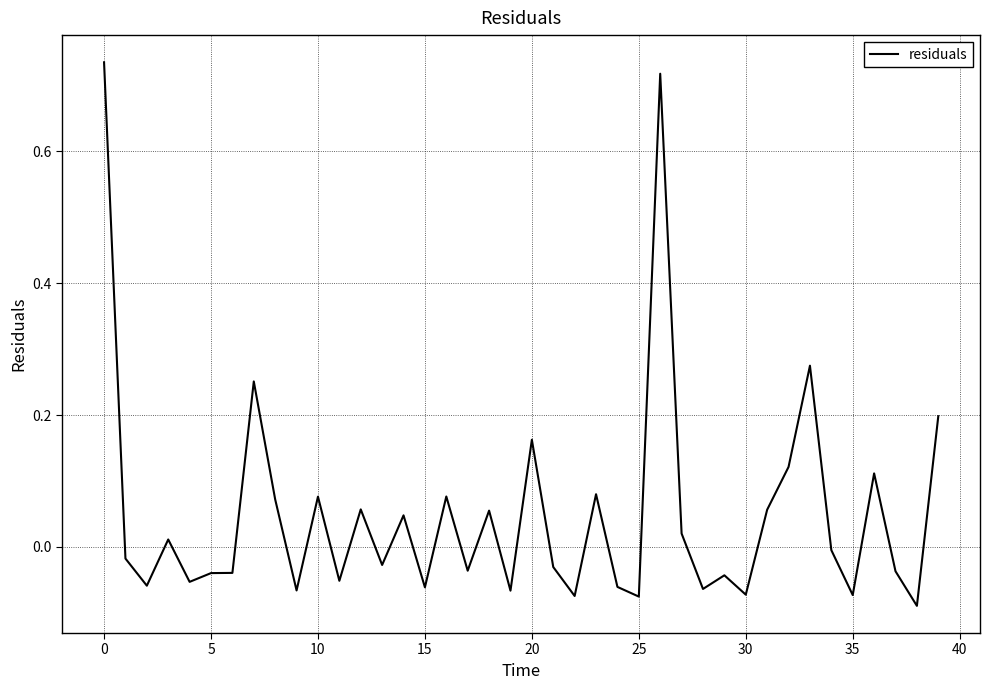

How many points are higher than both their immediate neighbors (excluding endpoints)?

13